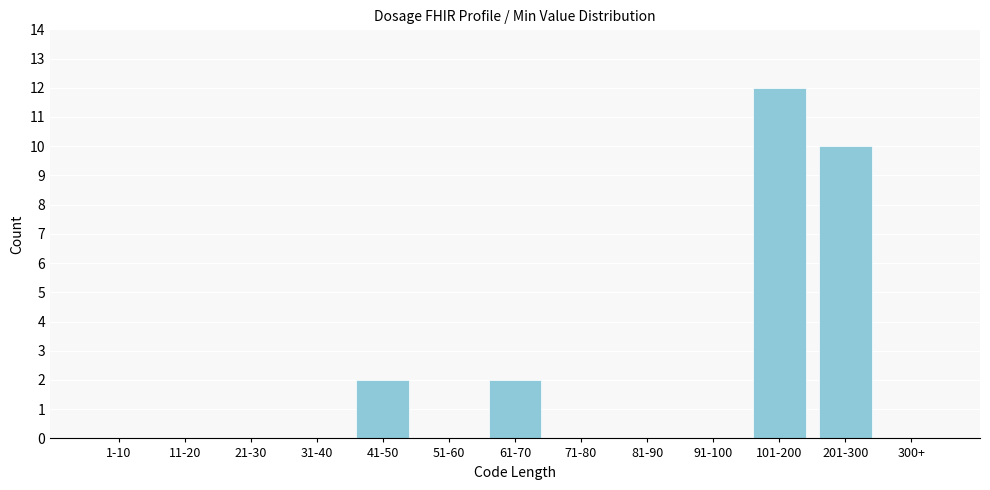

Reading left to right, extract all data points from this chart.

1-10=0	11-20=0	21-30=0	31-40=0	41-50=2	51-60=0	61-70=2	71-80=0	81-90=0	91-100=0	101-200=12	201-300=10	300+=0